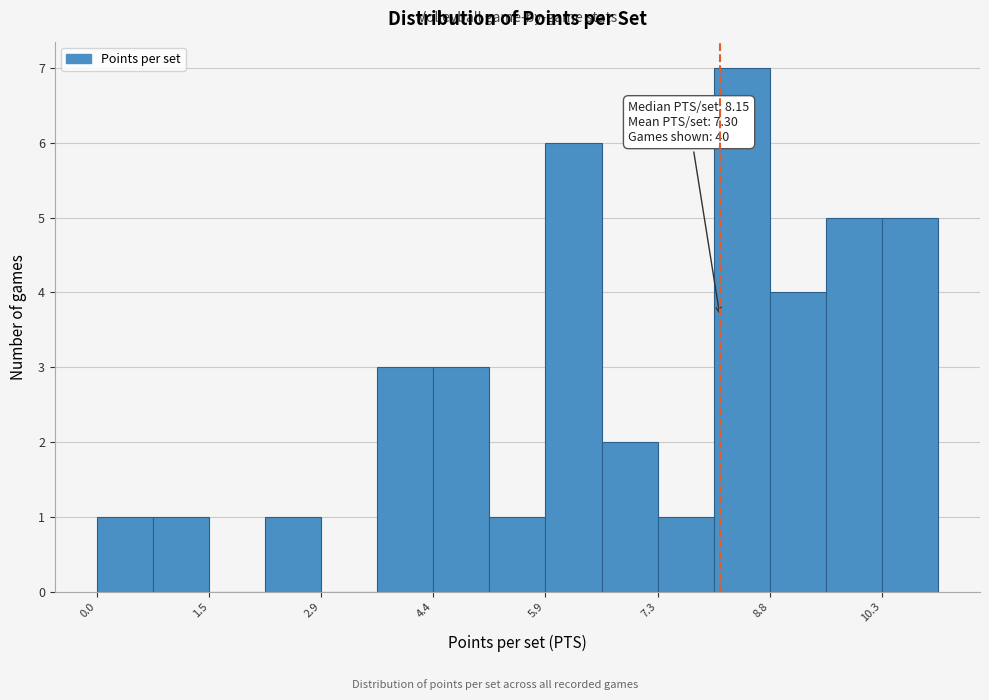

Around what value on the x-axis is the tallest bar? Give the approximate position of its centre, as read against the axis.

8.4